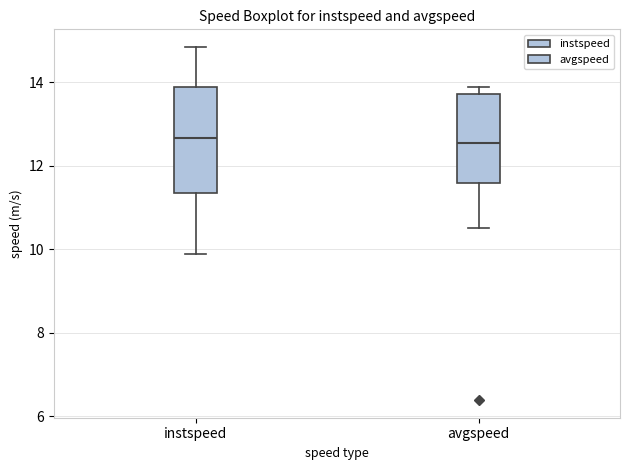

Reading left to right, transcribe this box plot: for each box, give where its median line is, the range the box spans, and where its two whiskers end, as read against the y-axis. The values are not printed on the chart, so give them approximately, as read against the axis.

instspeed: median 12.6, box 11.4 to 13.8, whiskers 10.0 to 14.8
avgspeed: median 12.6, box 11.6 to 13.8, whiskers 10.6 to 13.8 (just above the box's upper edge)